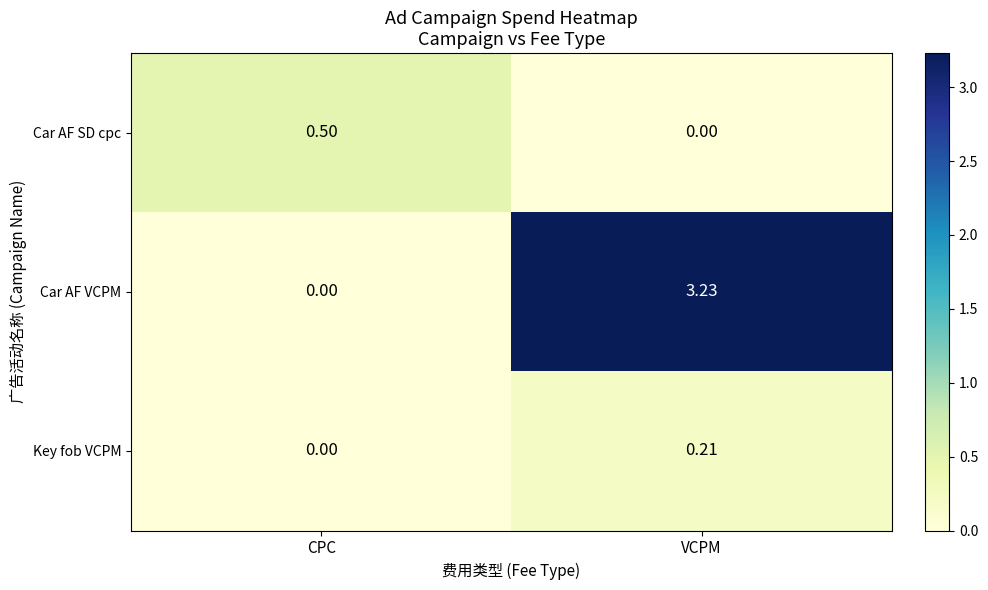

Between CPC and VCPM, which series saw the biggest shift?

Car AF VCPM